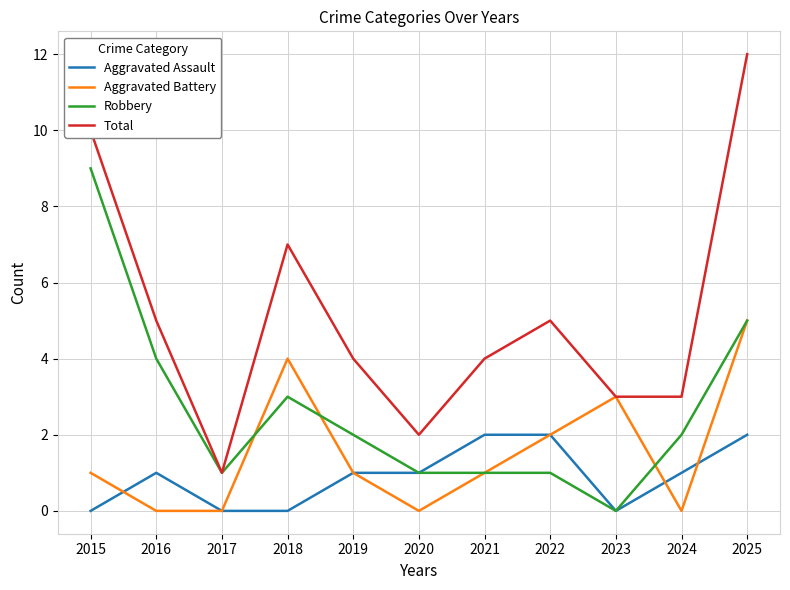

True or false: Aggravated Battery has a value of -2 at 2017.

False